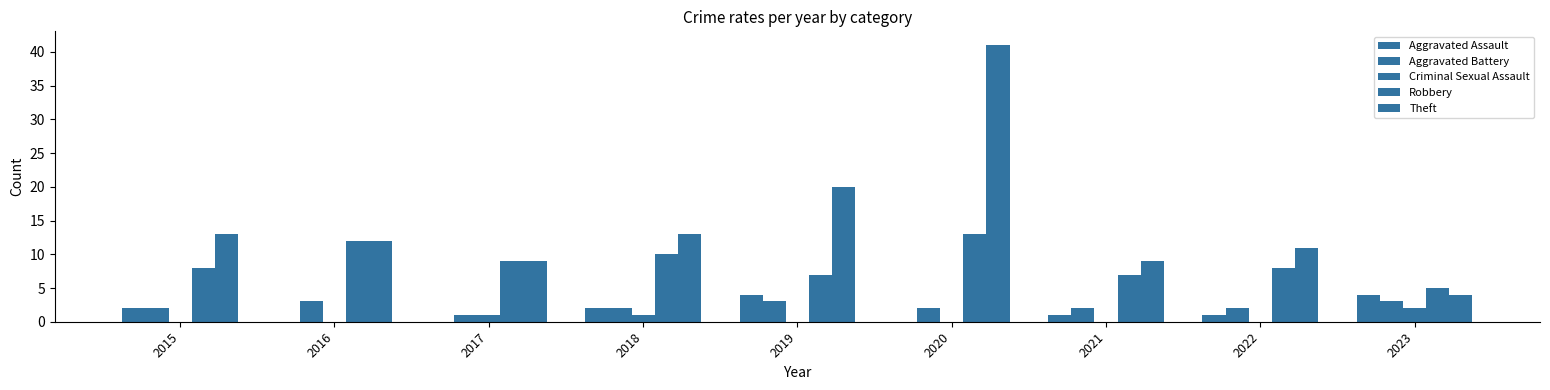

True or false: Criminal Sexual Assault has a value of 0 at 2019.

True